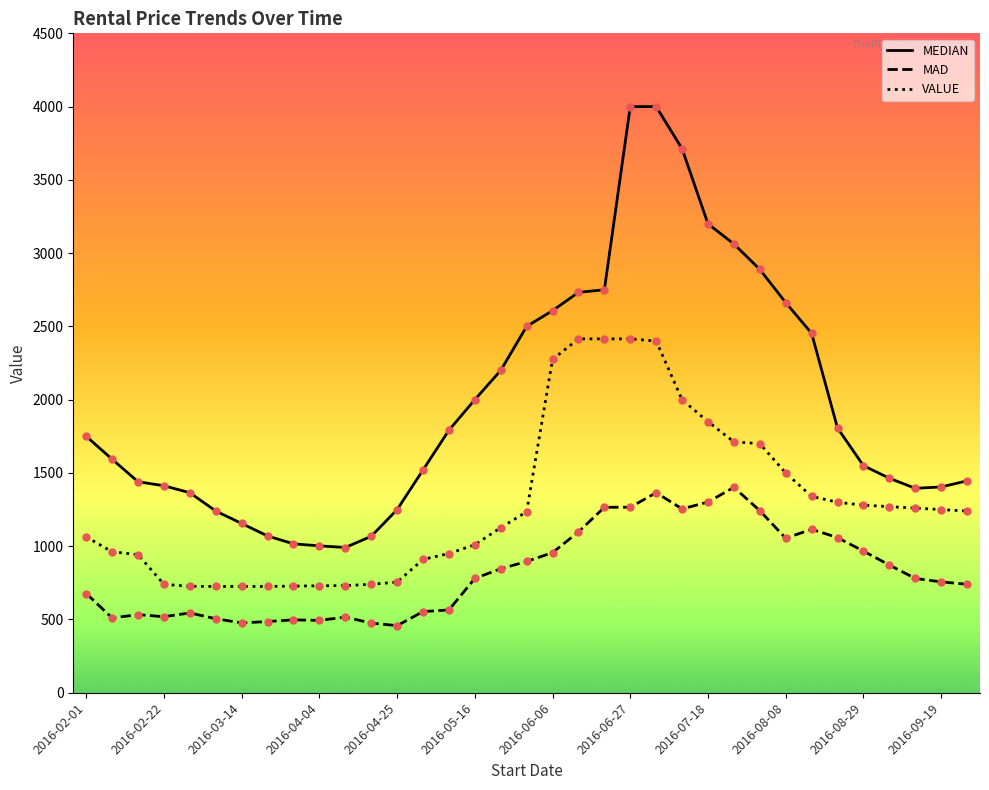

Which series has the largest total across all categories?

MEDIAN